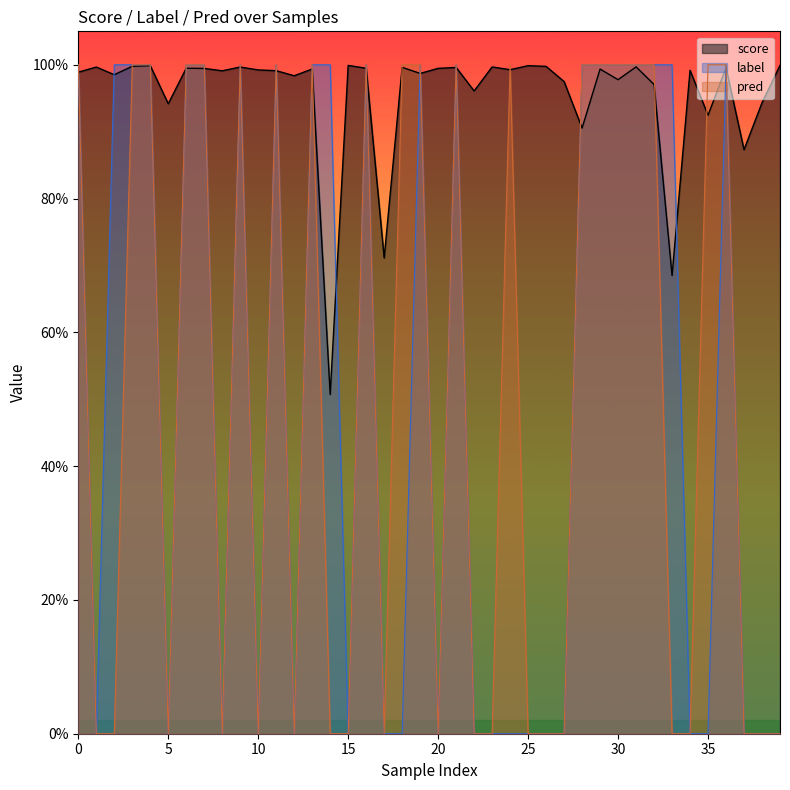

What is the value of the score point at the 7th from the left?

1.0